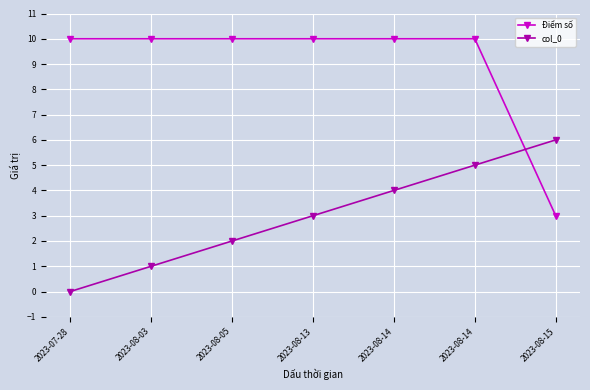

How many col_0 values are between 1 and 5?

5